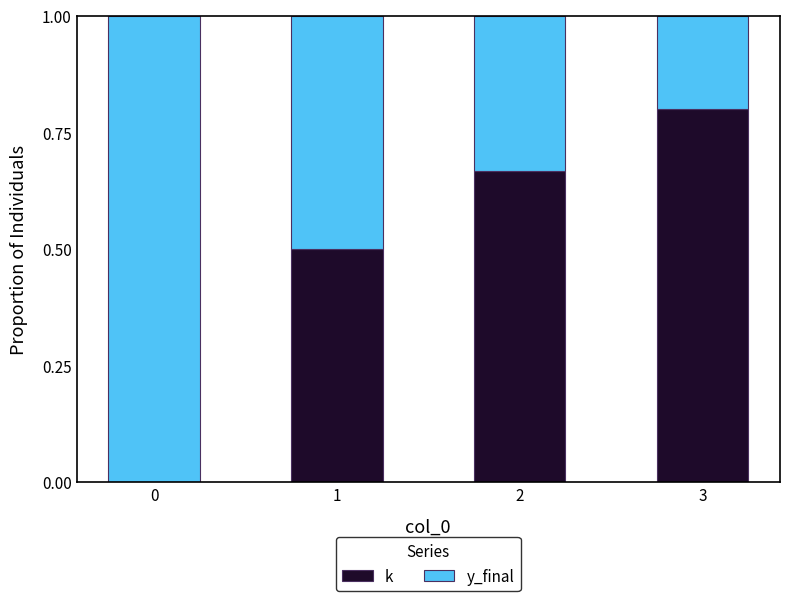

Is it true that k equals 0.9 at 2?

False